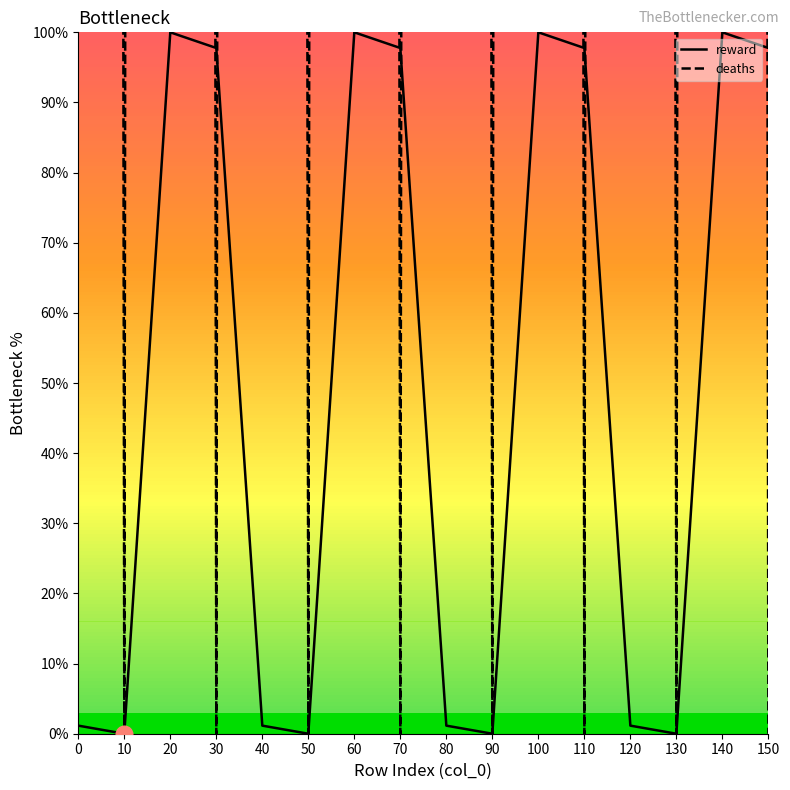

Which series has the largest range (max minus min)?

deaths